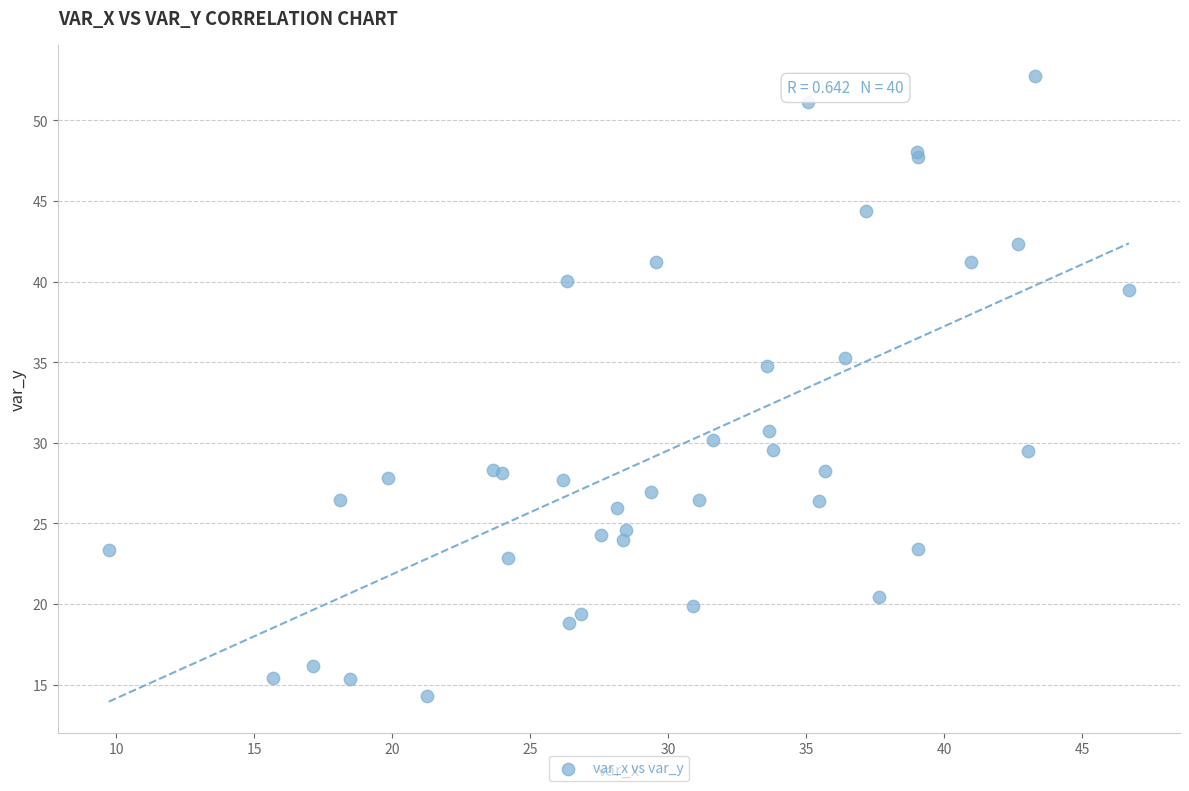

What Y value in the scatter plot is closest to 33?

34.8